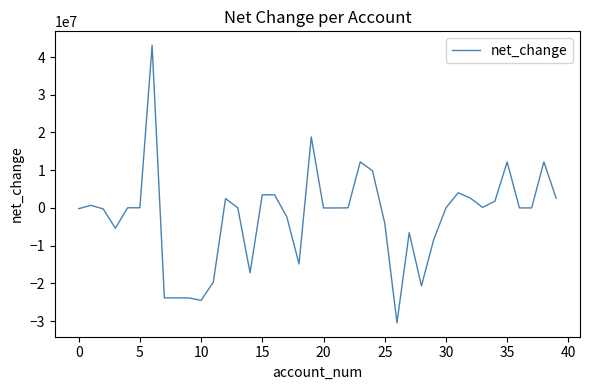

What is the difference between the maximum and minimum values?

73570000